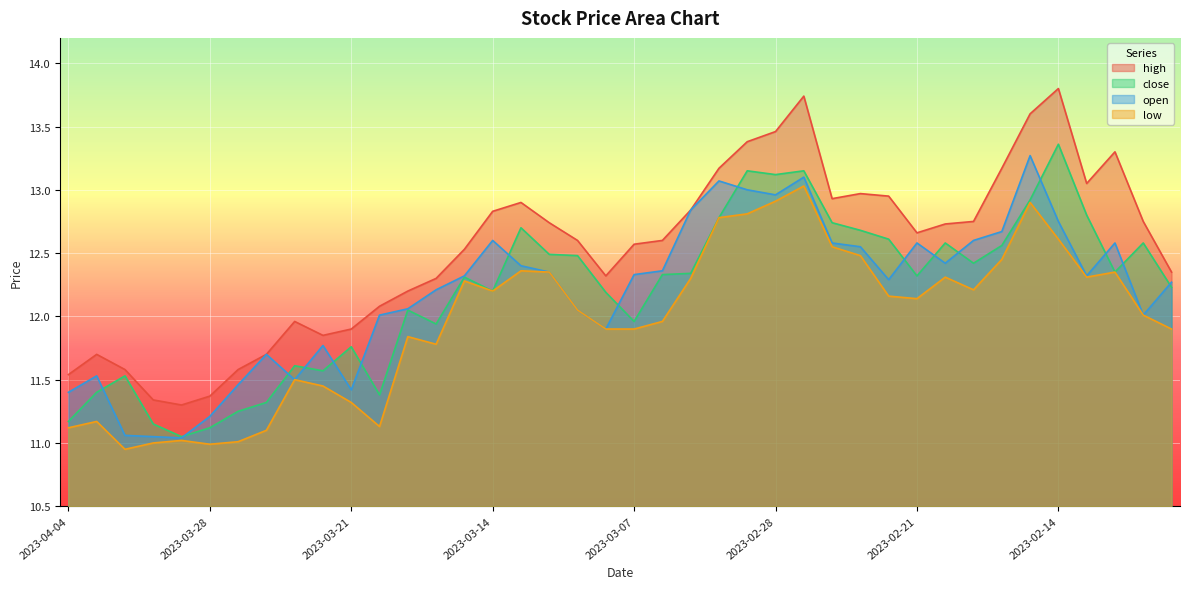

Which series has the largest total across all categories?

high